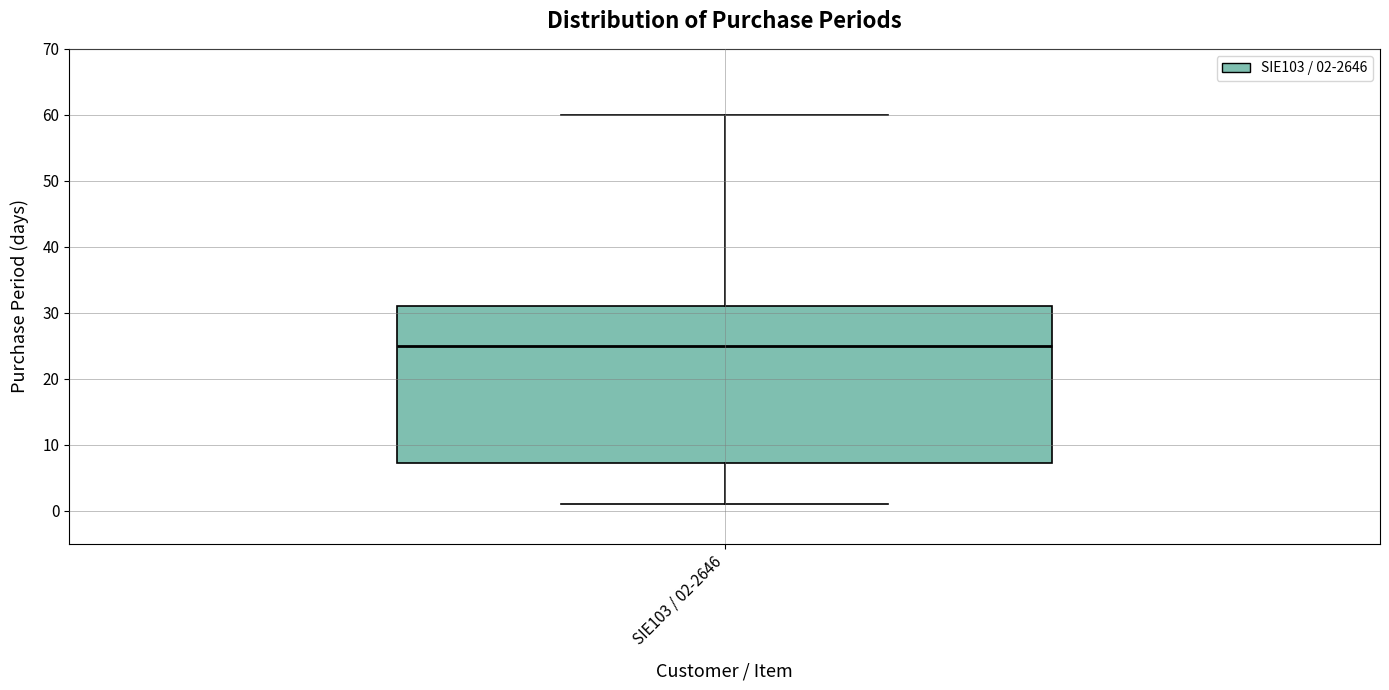

Transcribe this box plot: give where the median line is, the range the box spans, and where the two whiskers end, as read against the y-axis. The values are not printed on the chart, so give them approximately, as read against the axis.

median 25, box 7 to 31, whiskers 1 to 60